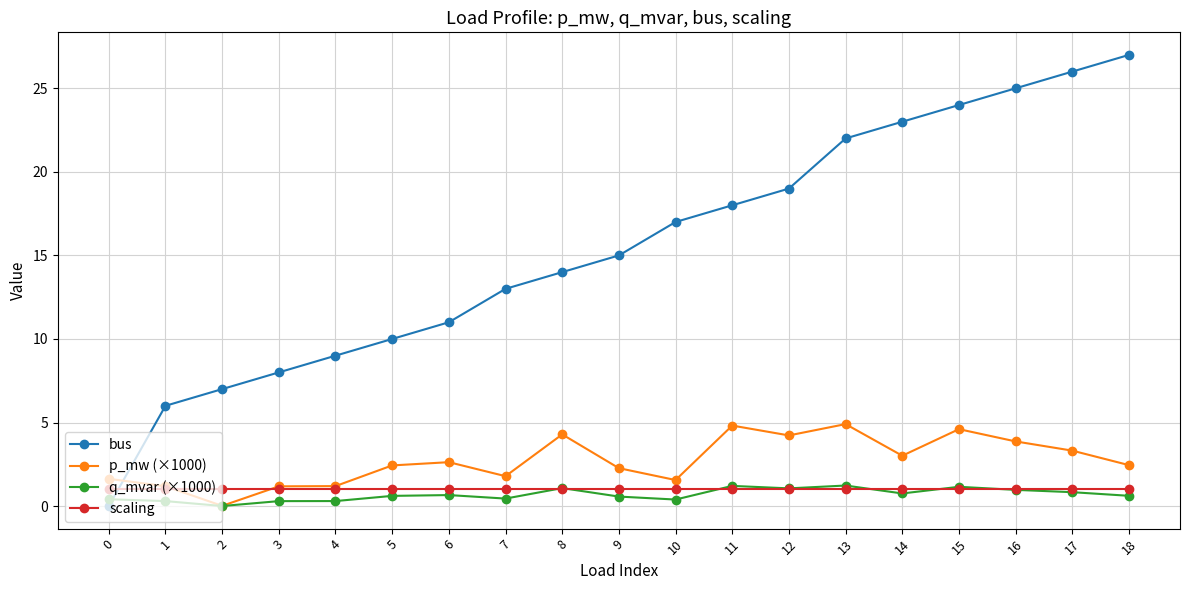

Which series has the widest spread of values?

bus